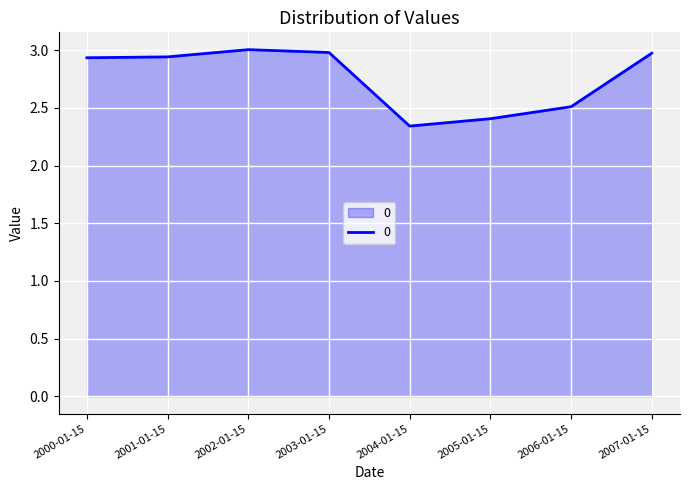

What is the average value?

2.8